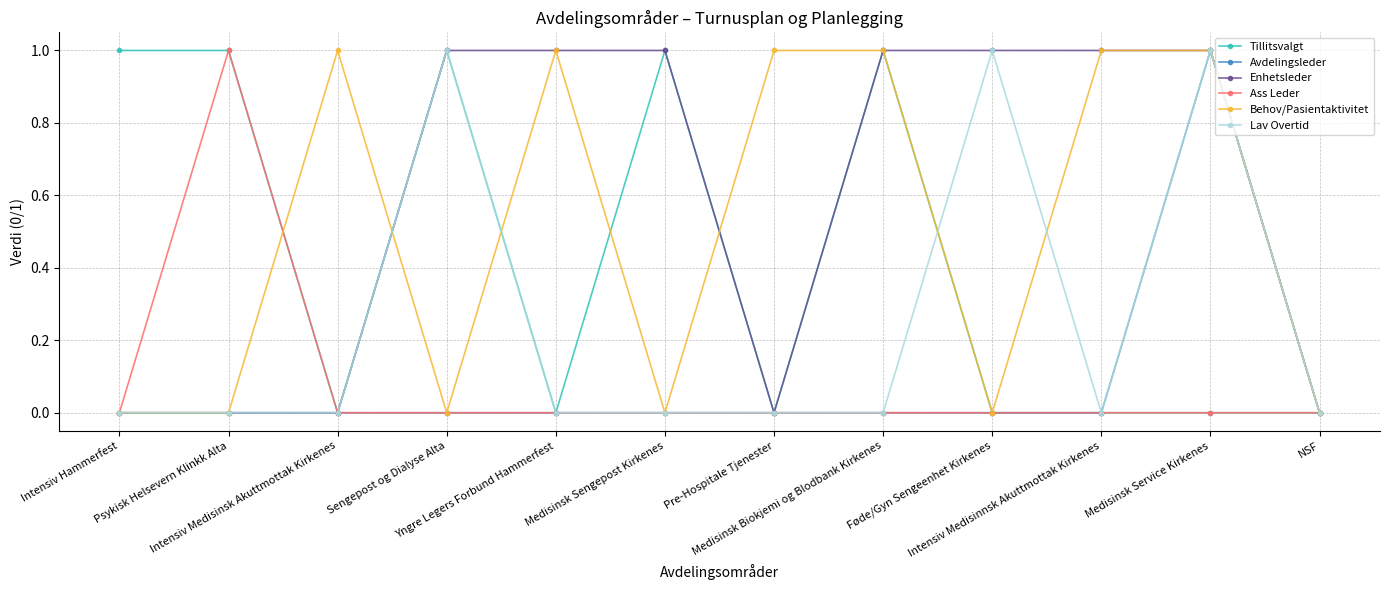

Which series has the largest total across all categories?

Enhetsleder